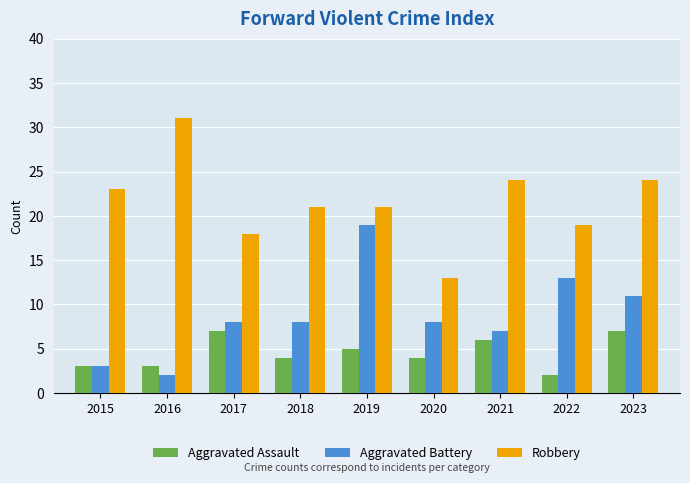

Count the number of categories in the chart.

9